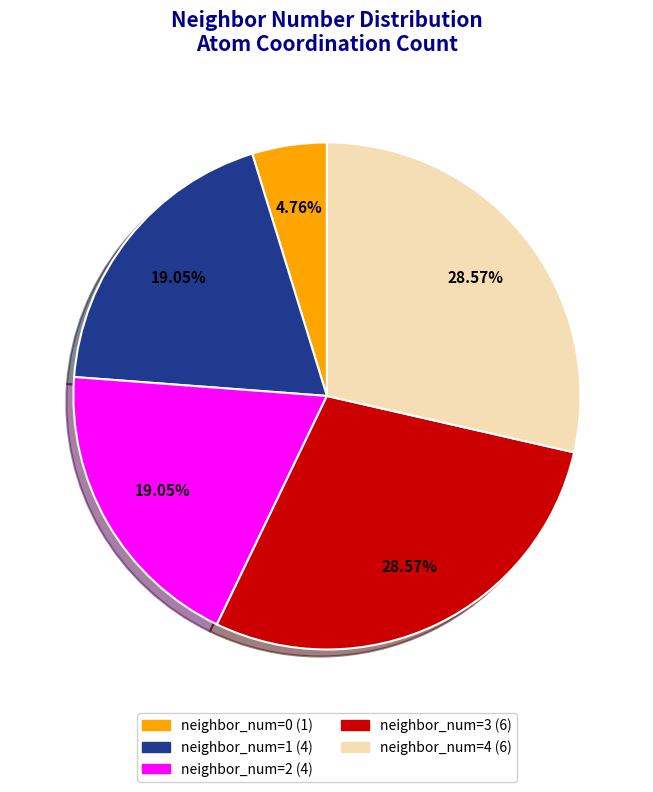

Is there any slice that represents more than half of the pie?

No